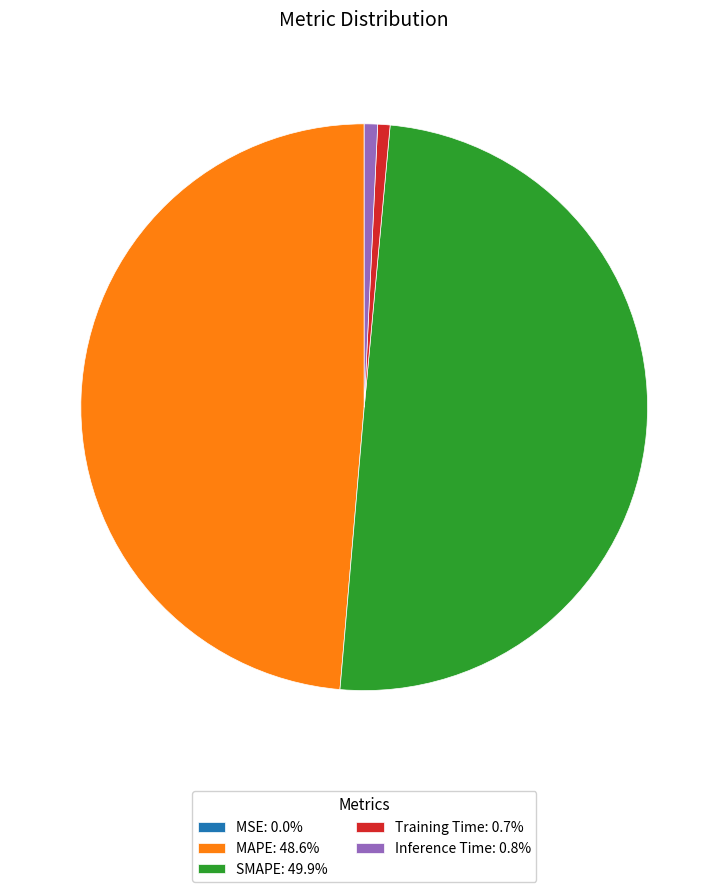

What is the ratio of the value at MAPE: 48.6% to the value at SMAPE: 49.9%?

1.0